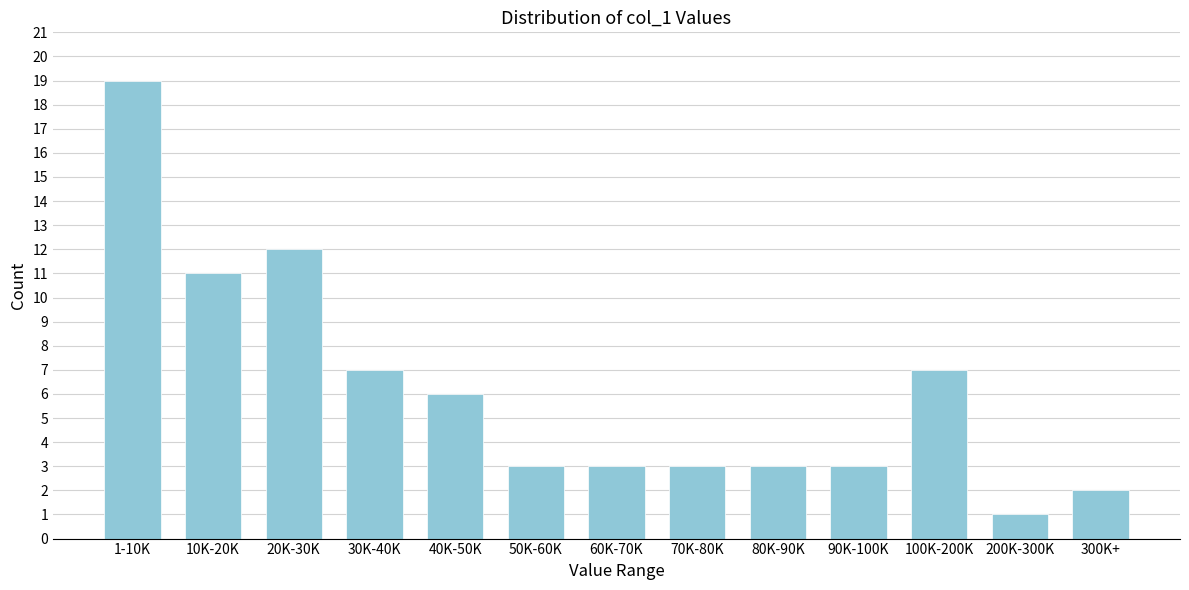

Reading left to right, what are all the values shown in this chart?

1-10K=19	10K-20K=11	20K-30K=12	30K-40K=7	40K-50K=6	50K-60K=3	60K-70K=3	70K-80K=3	80K-90K=3	90K-100K=3	100K-200K=7	200K-300K=1	300K+=2